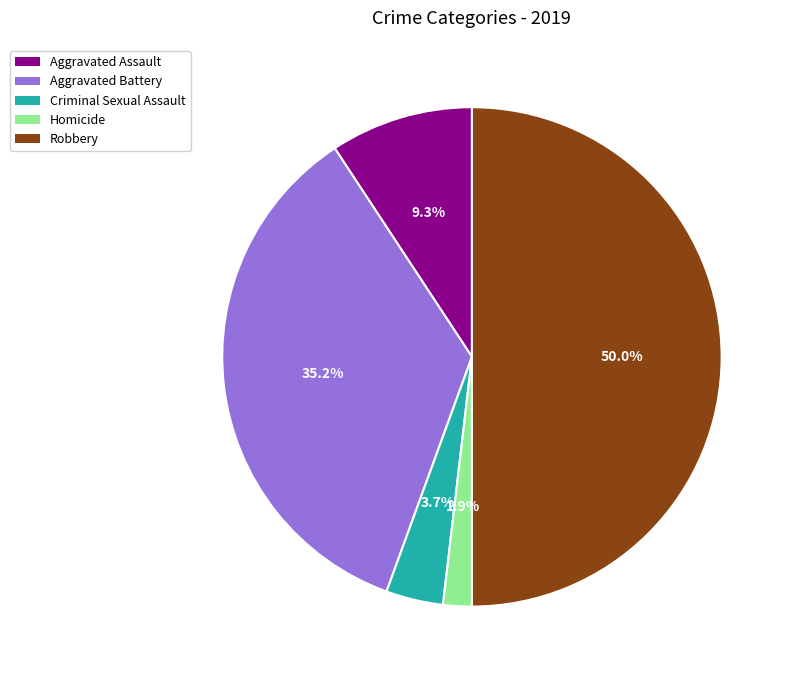

Which has a higher value, Criminal Sexual Assault or Aggravated Battery?

Aggravated Battery